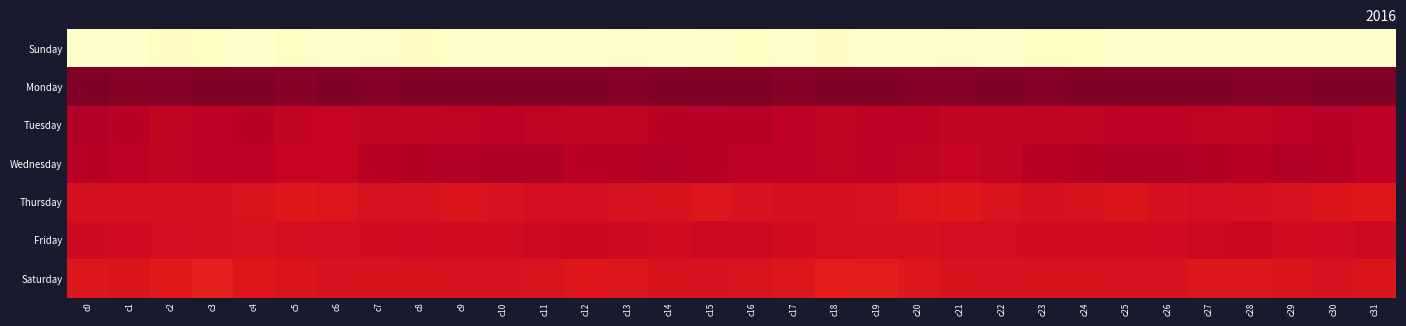

How many categories are shown in the chart?

32